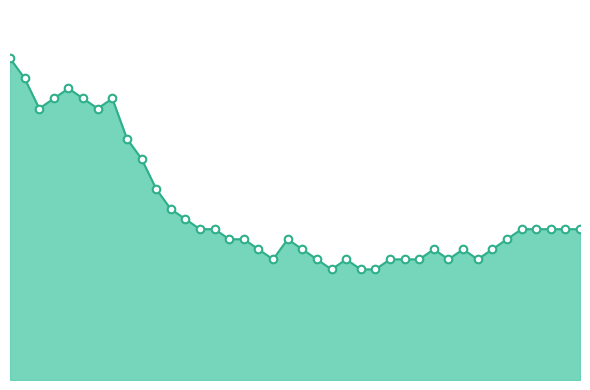

Is this an area chart (filled region under the line)?

Yes